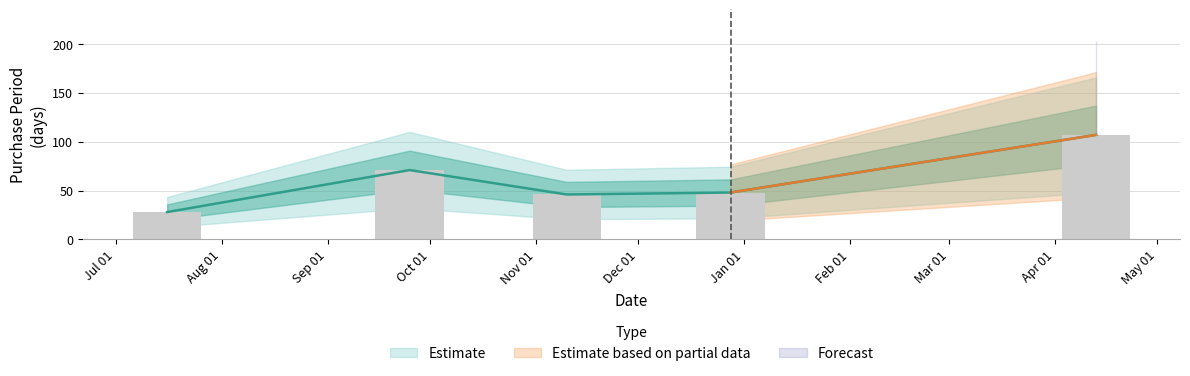

What is the sum of all values?

300